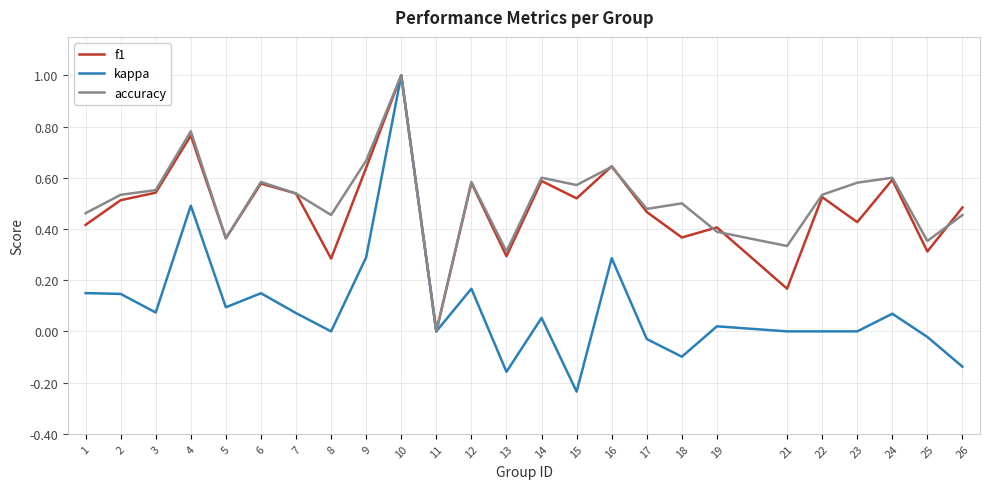

Which category has the highest value across all series?

10